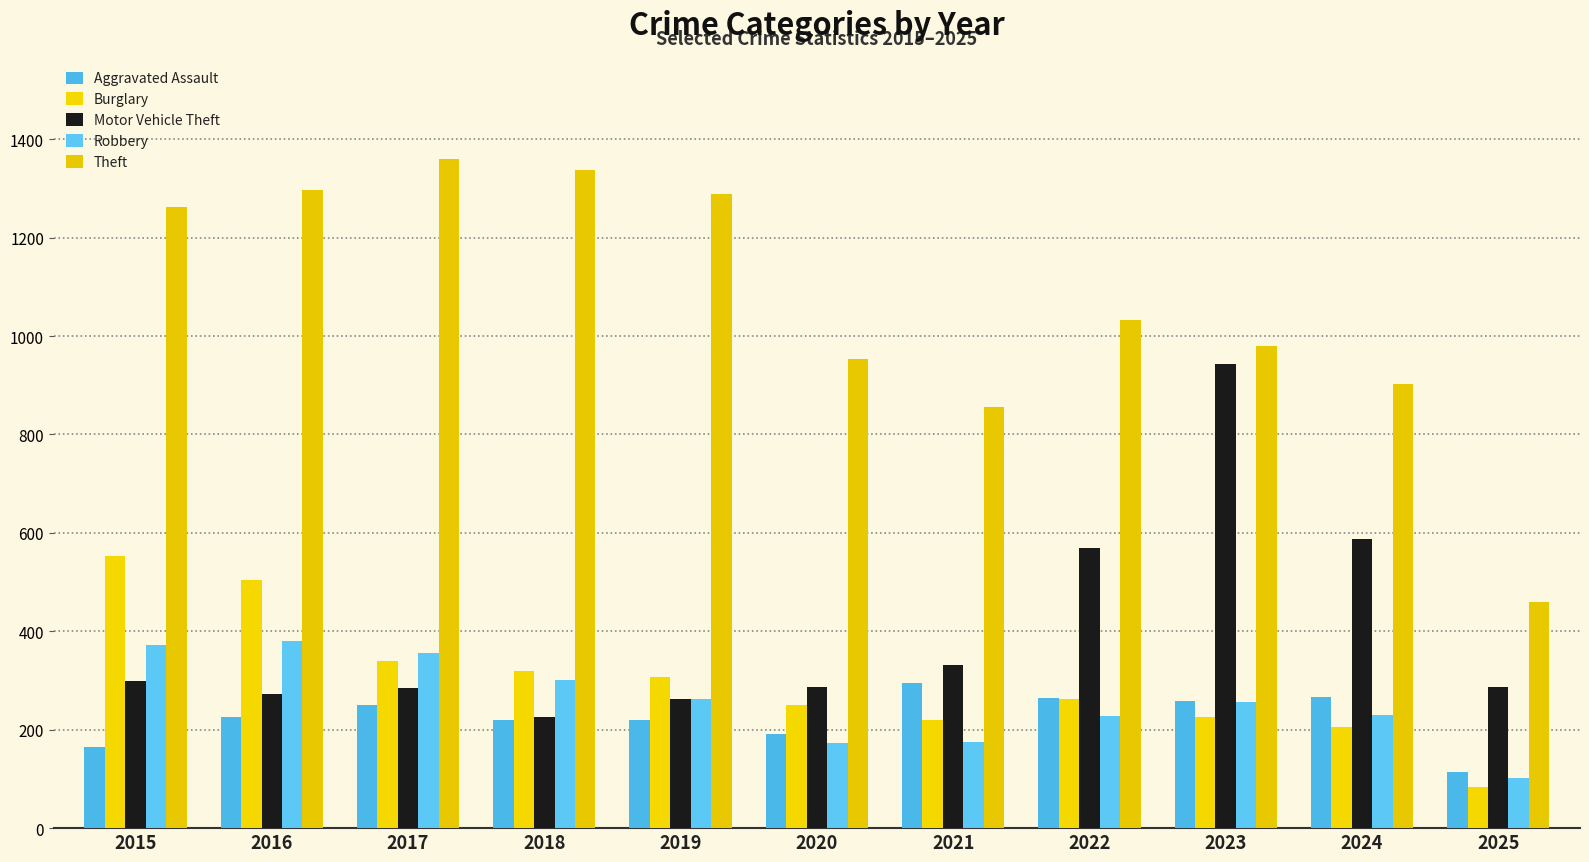

Are the bars grouped side by side (vs. stacked)?

Yes